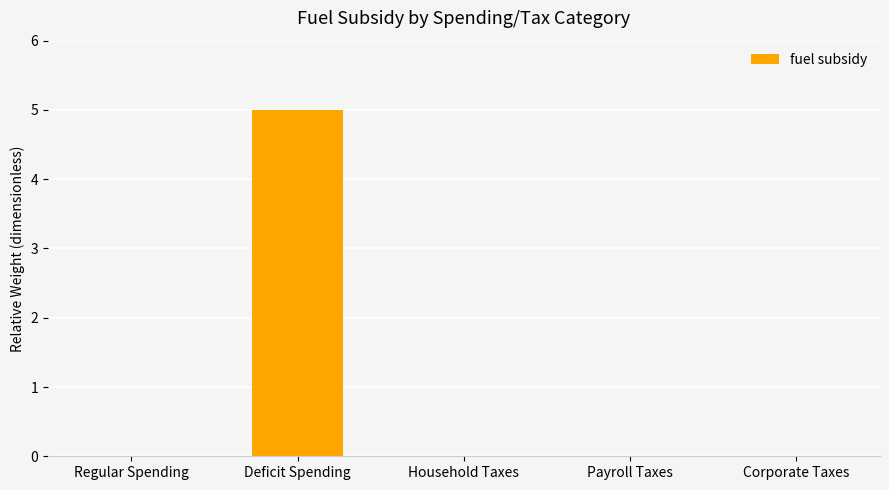

What is the maximum value shown in the chart?

5